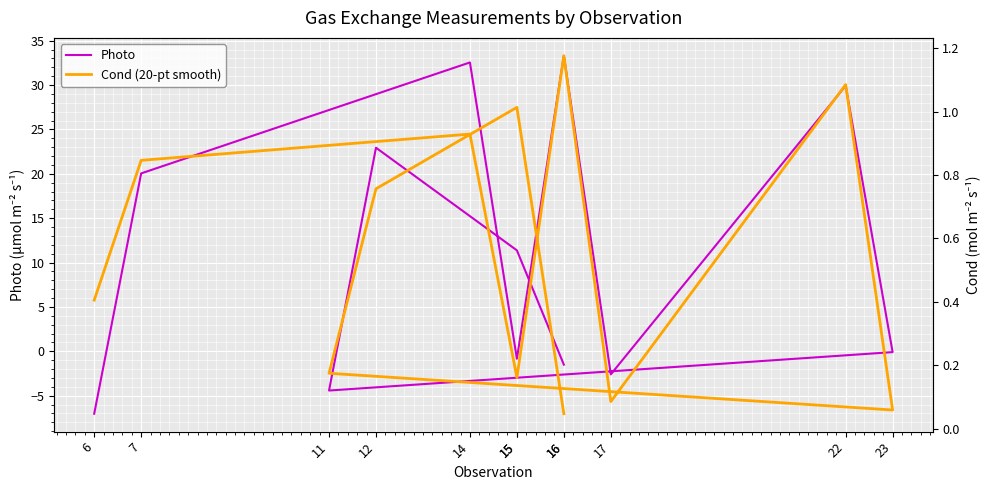

Which series has the largest total across all categories?

Photo